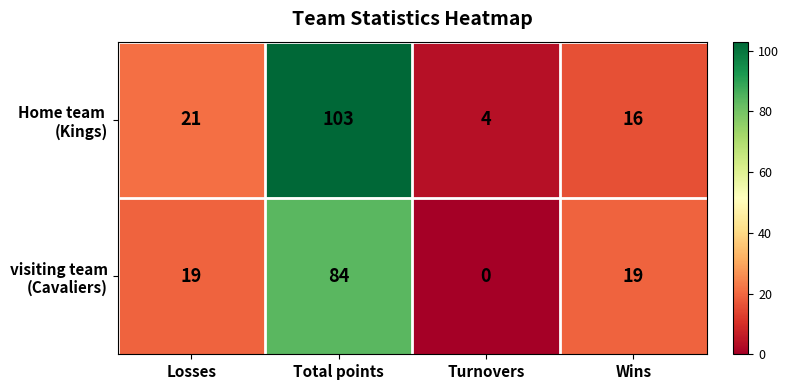

What is the greatest value displayed?

103